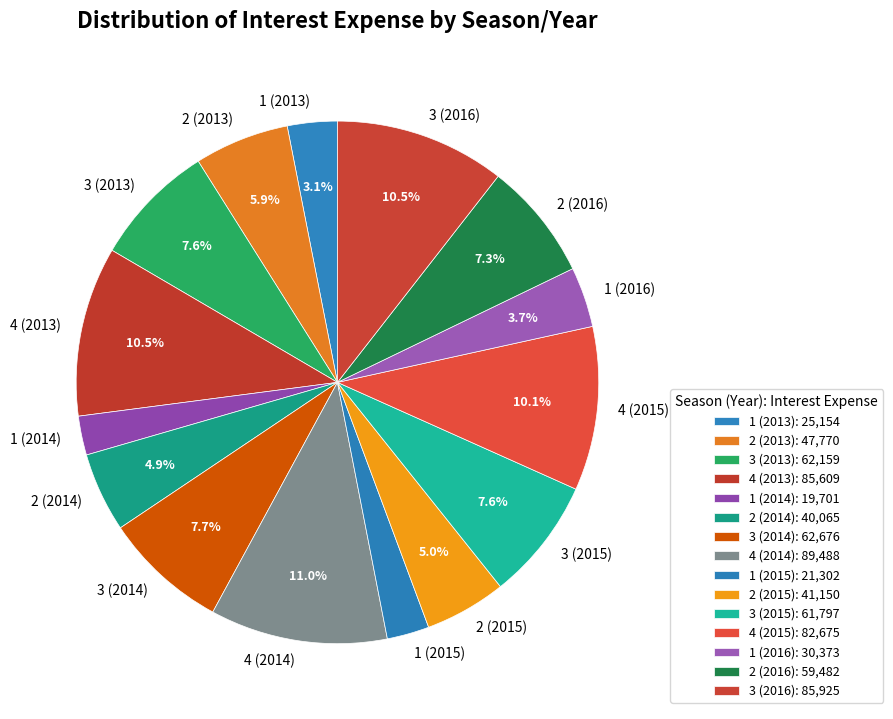

How many slices are in this pie chart?

15